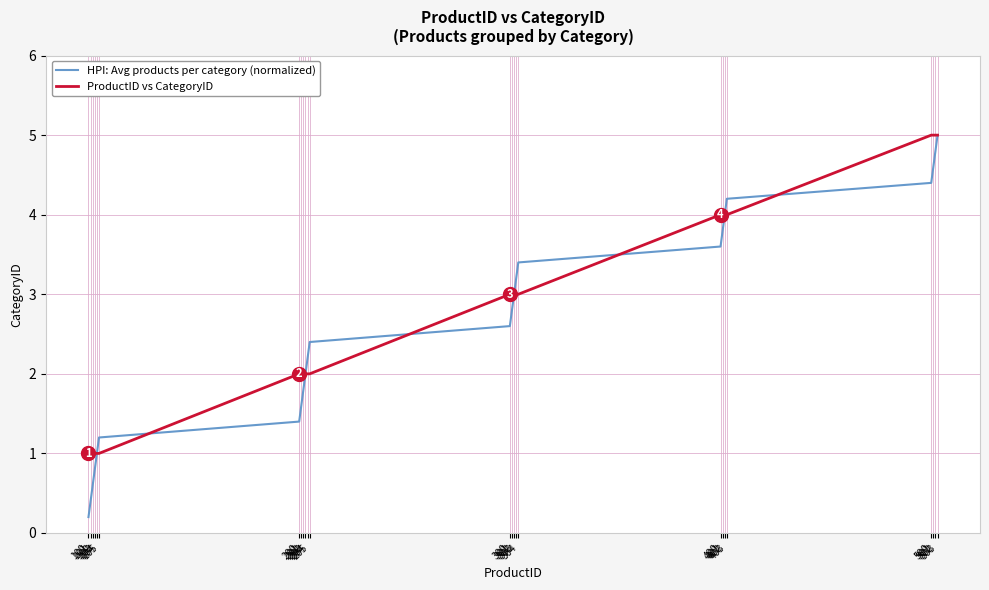

What is the difference between the highest and lowest values at 102?

0.4